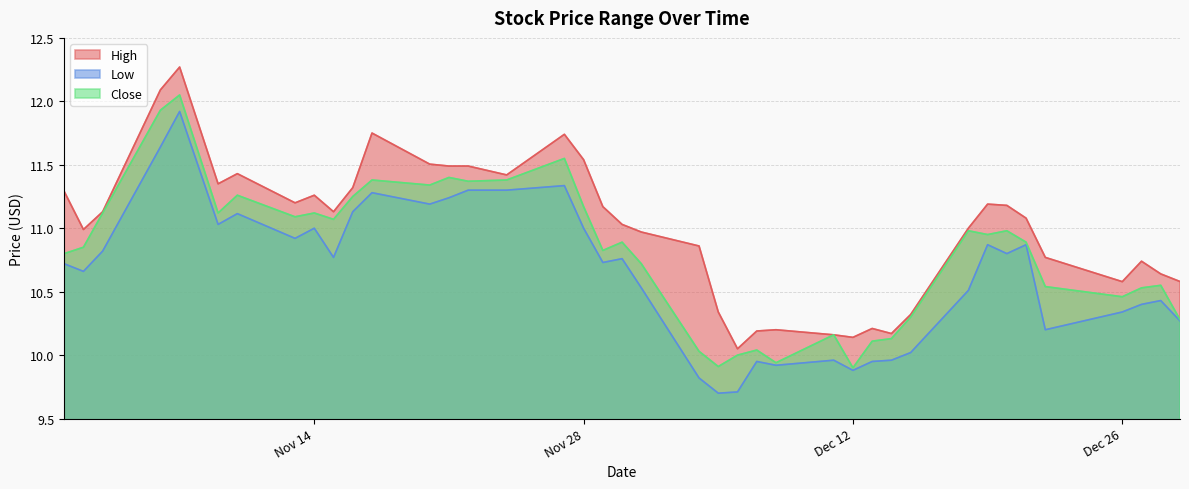

List the series in order of their peak value, highest first.

High, Close, Low